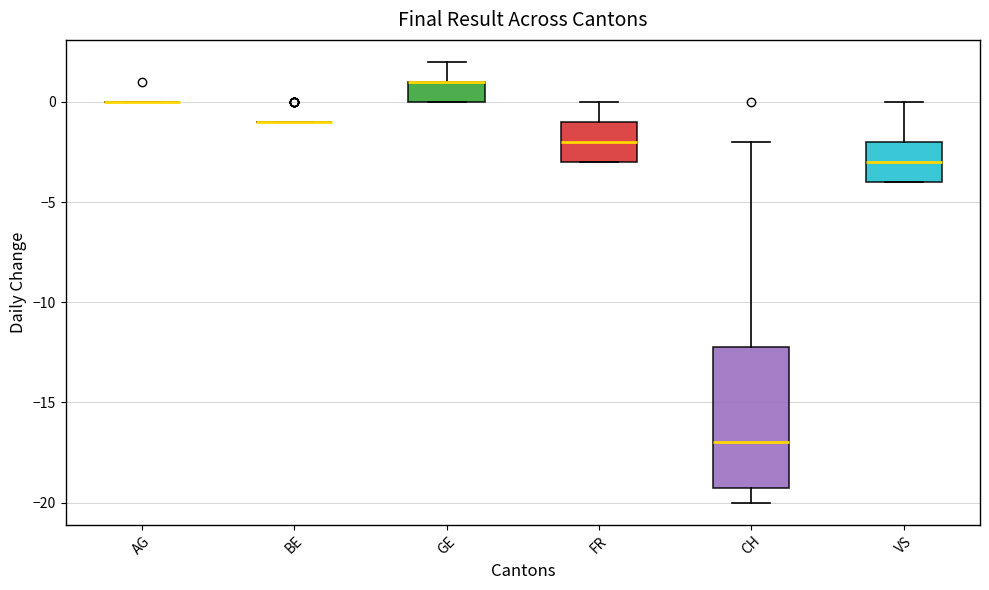

Reading left to right, read every box against the y-axis: the position of its median line, the range the box covers, and the ends of its whiskers. The values are not printed on the chart, so give them approximately, as read against the axis.

AG: box collapsed to a line at 0, whiskers 0 to 0
BE: box collapsed to a line at -1, whiskers -1 to -1
GE: median 1 (drawn on the box's upper edge), box 0 to 1, whiskers 0 to 2
FR: median -2, box -3 to -1, whiskers -3 to 0
CH: median -17, box -19 to -12, whiskers -20 to -2
VS: median -3, box -4 to -2, whiskers -4 to 0